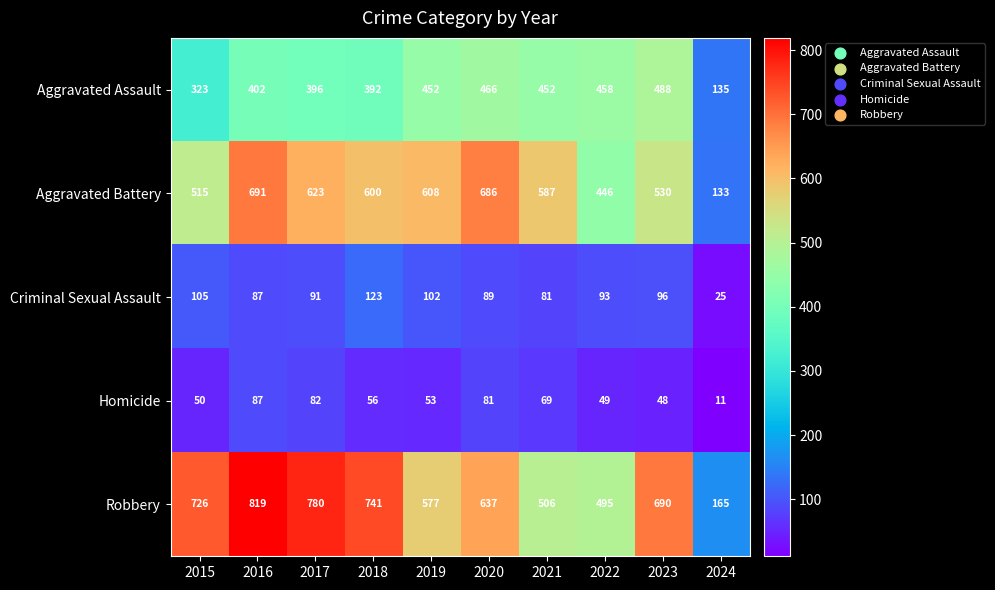

What is the difference between the maximum and minimum values in the Robbery series?

654